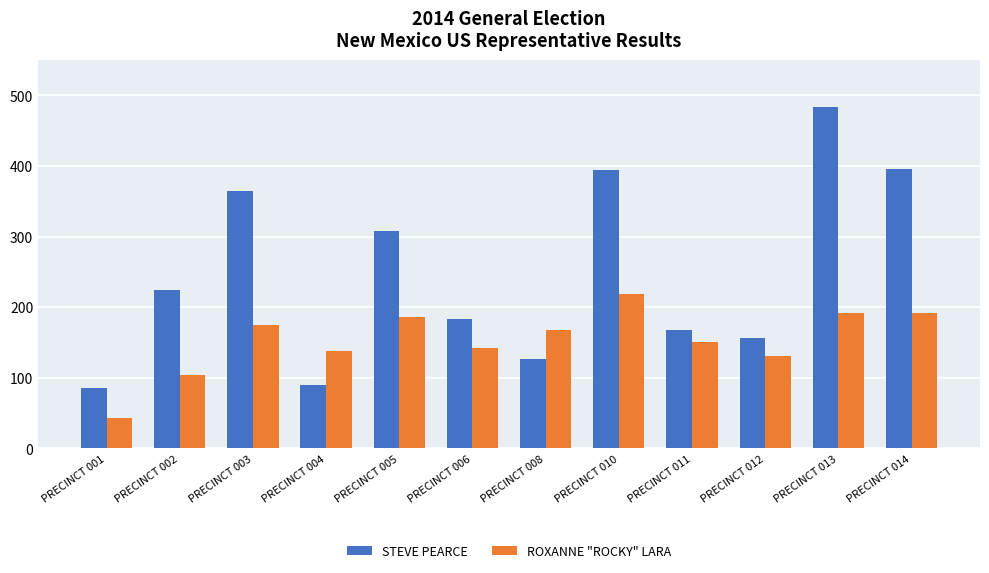

Does the chart contain stacked bars?

No